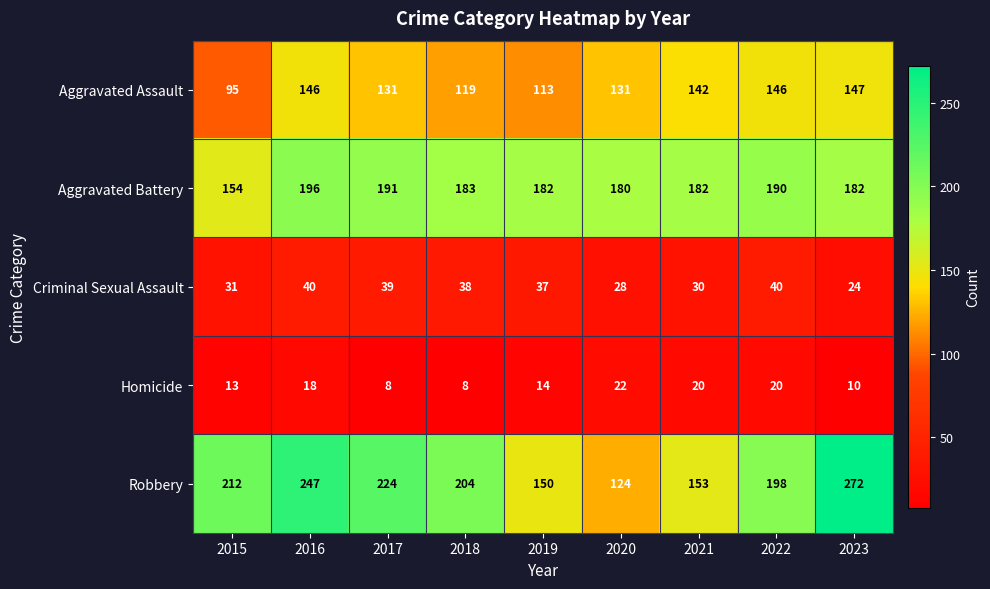

Rank the series at 2020 from highest to lowest value.

Aggravated Battery, Aggravated Assault, Robbery, Criminal Sexual Assault, Homicide